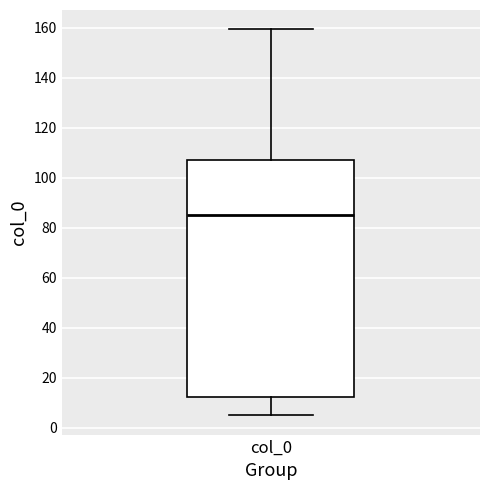

Read this box plot against the y-axis: the position of the median line, the range covered by the box, and the ends of both whiskers. The values are not printed on the chart, so give them approximately, as read against the axis.

median 86, box 12 to 106, whiskers 6 to 160